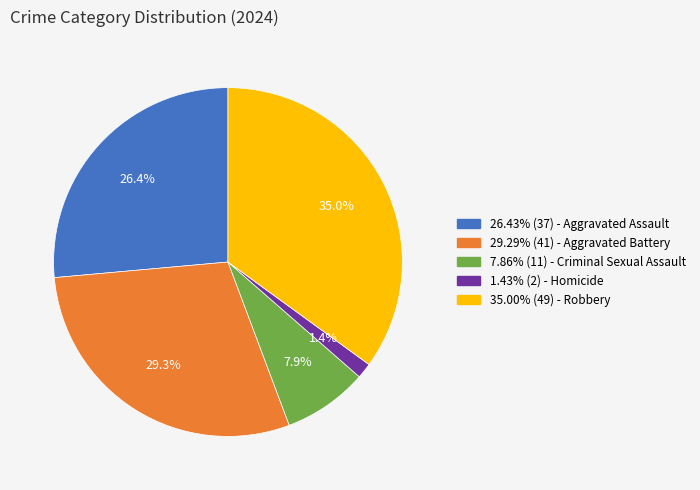

How many slices are in this pie chart?

5